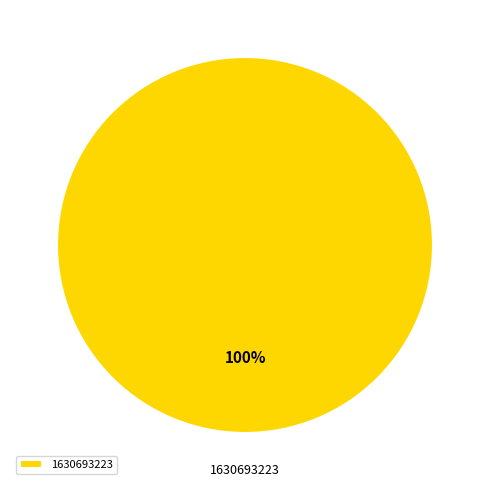

Does 1630693223 represent more than half of the total?

Yes